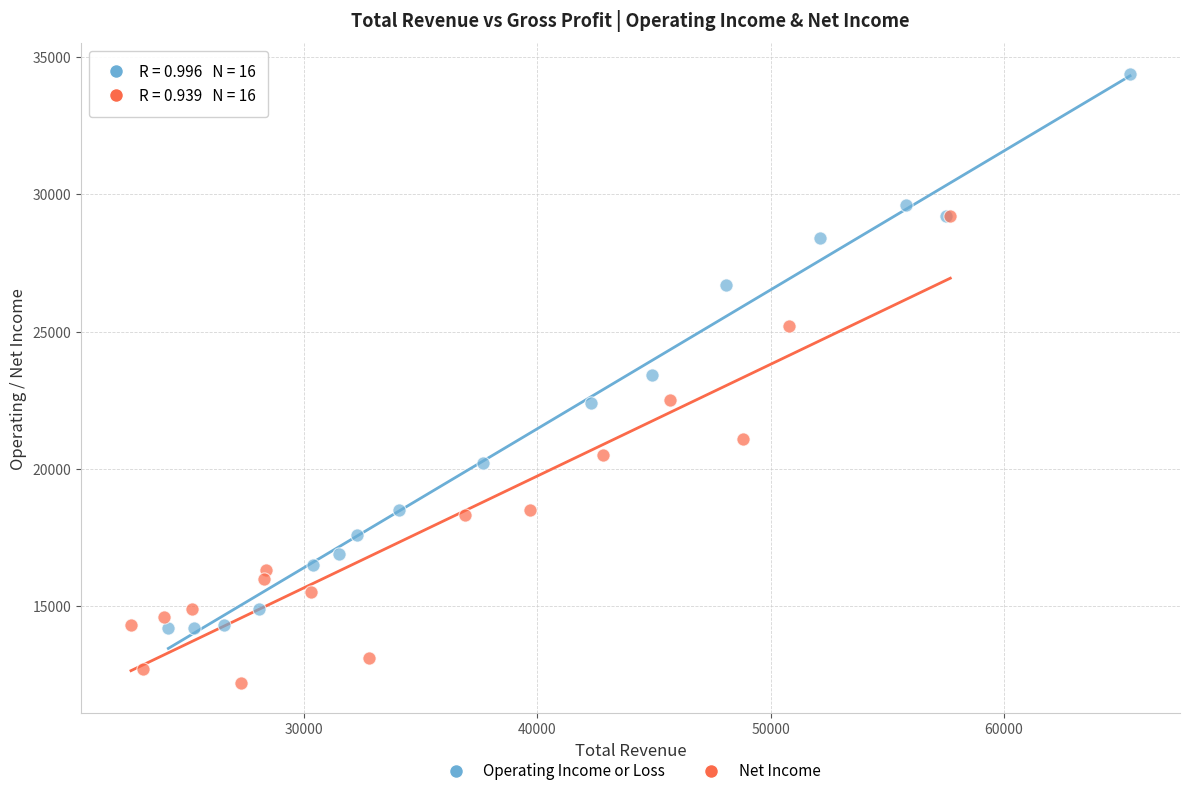

Which series reaches the minimum Y coordinate?

Net Income